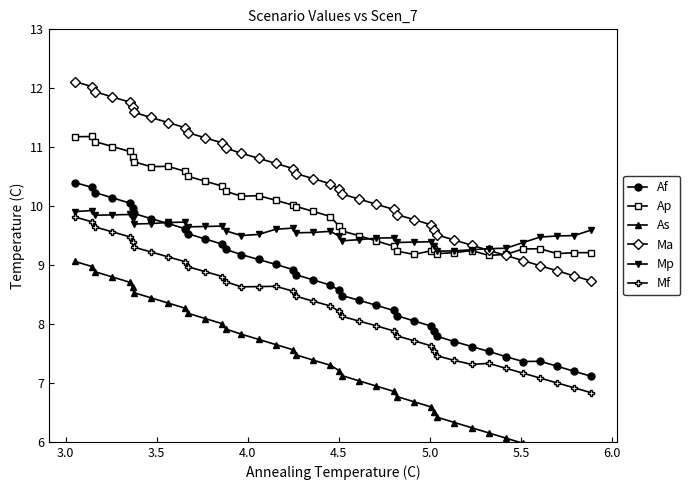

What is the minimum value for Af?

7.1